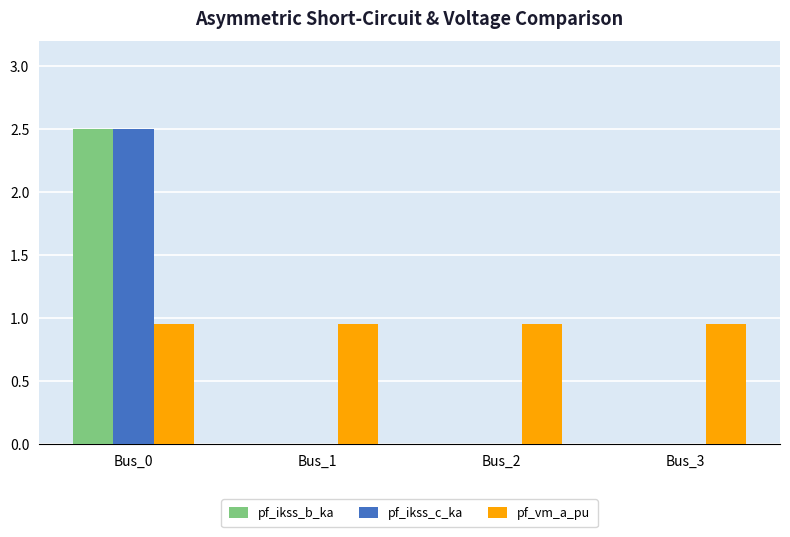

At which category is the sum across all series the highest?

Bus_0